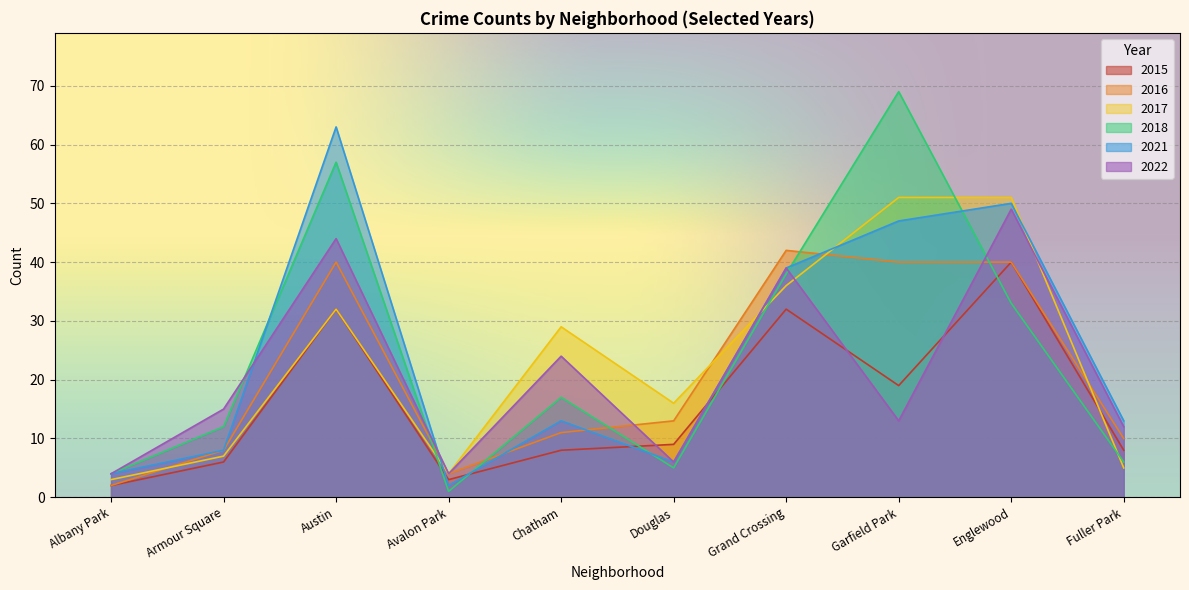

What is the difference between the 2021 values at Englewood and Grand Crossing?

11